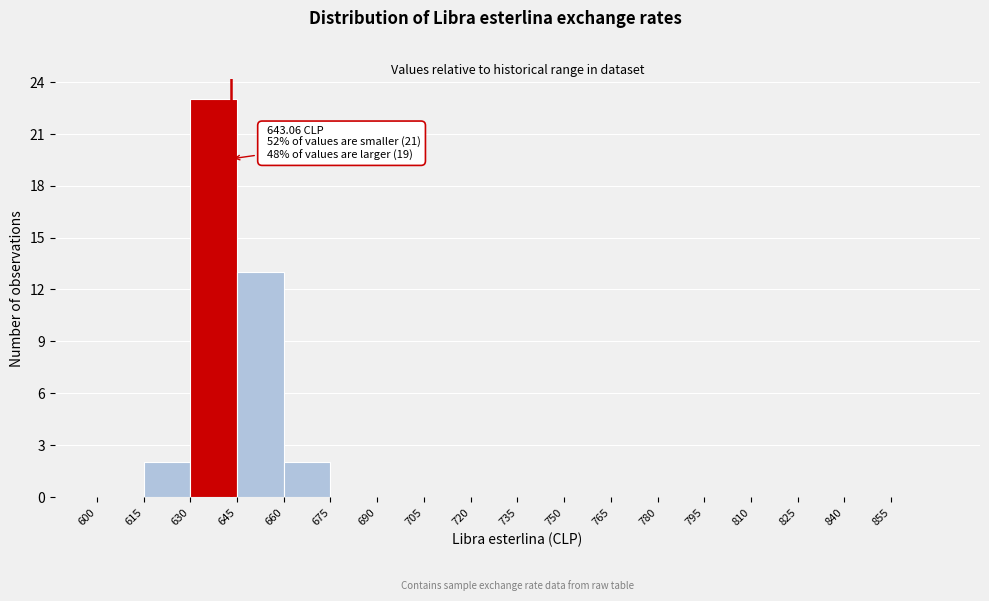

Which range on the x-axis has the tallest bar?

630 to 645